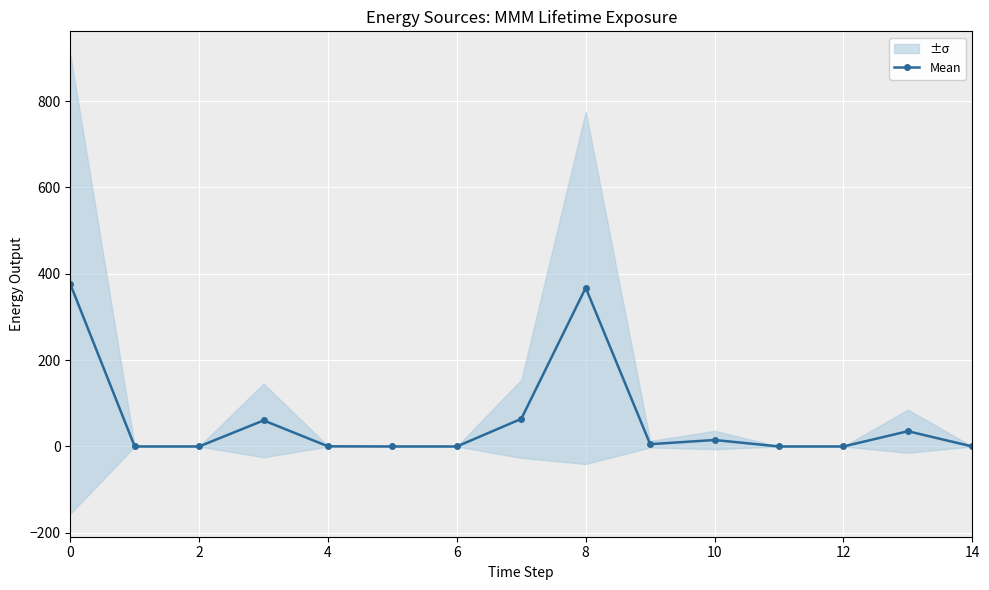

How many lines are shown in the chart?

1